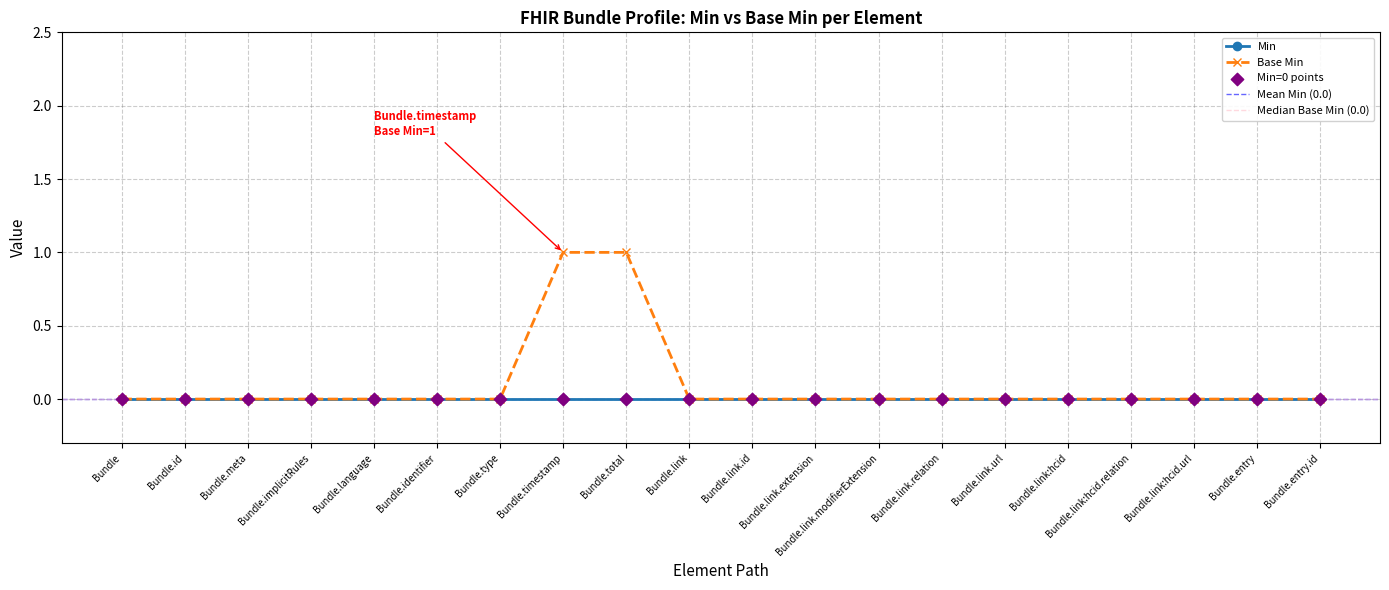

What is the change in value from Bundle.timestamp to Bundle.link.modifierExtension?

-1